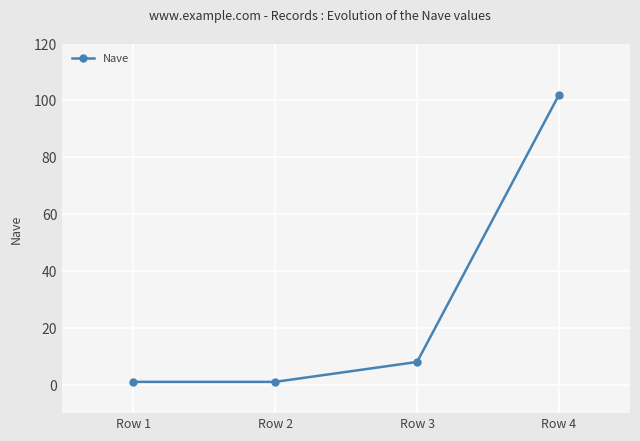

What is the difference between the second highest and minimum values?

7